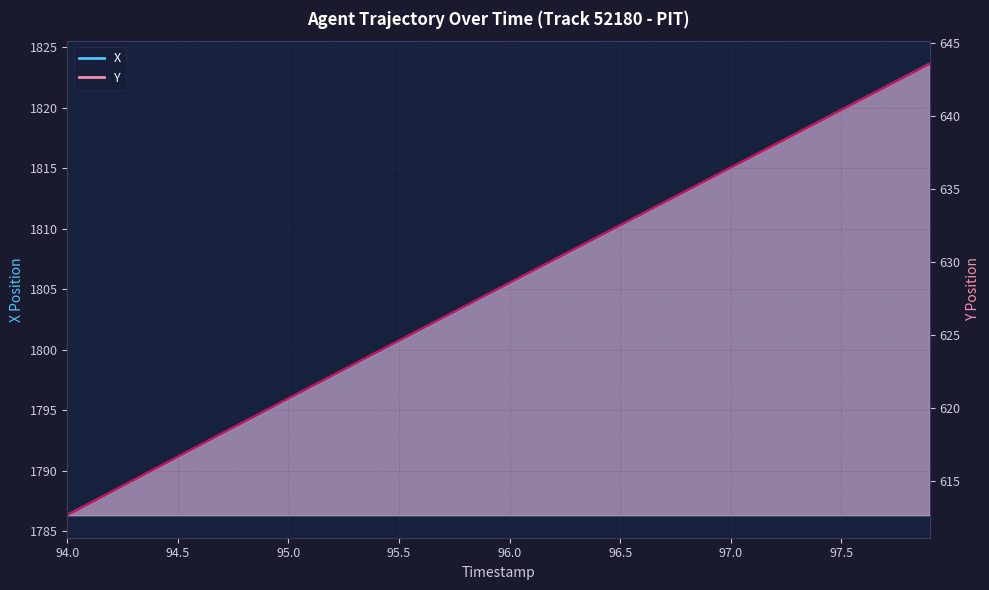

What is the greatest value displayed?

1823.6